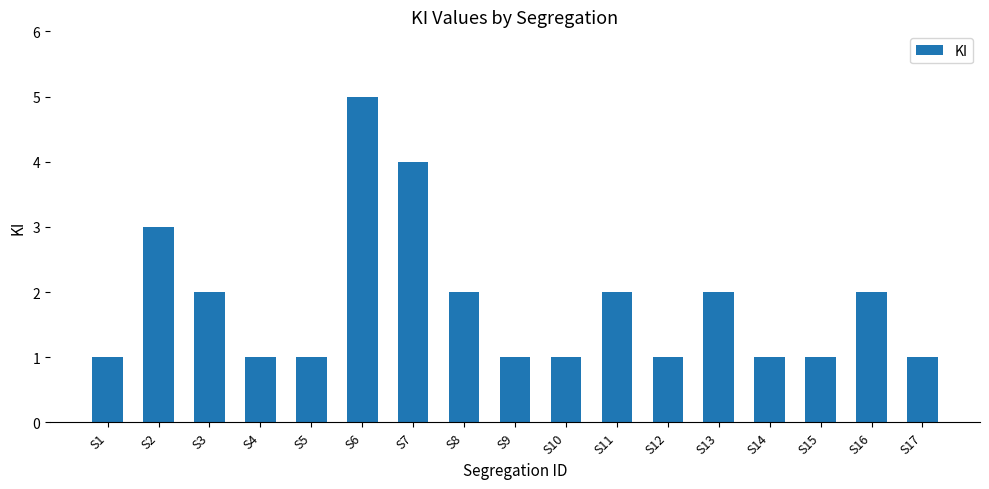

What is the average value?

2